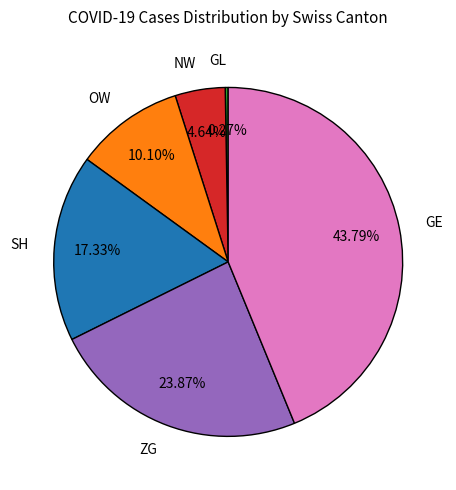

Is the sum of GE and OW greater than half?

Yes